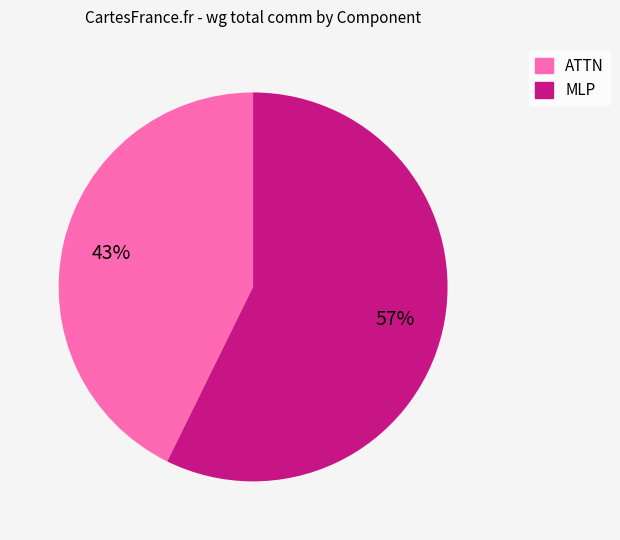

To the nearest percent, what is the average slice percentage?

50%